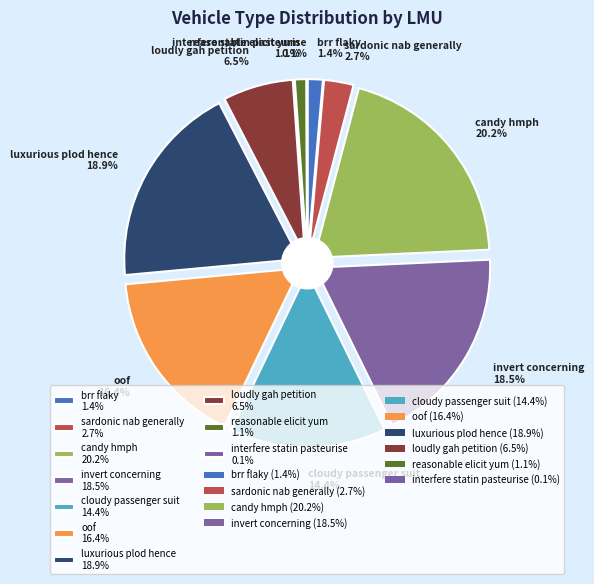

To the nearest percent, what is the combined percentage of brr flaky and interfere statin pasteurise?

1%